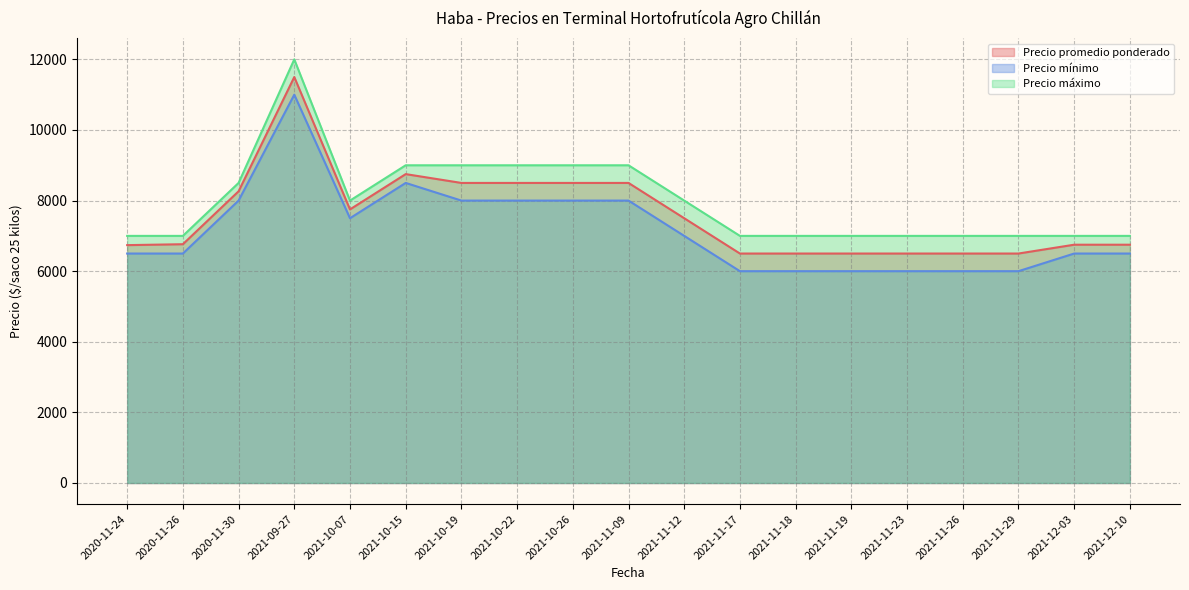

At which category is the sum across all series the highest?

2021-09-27